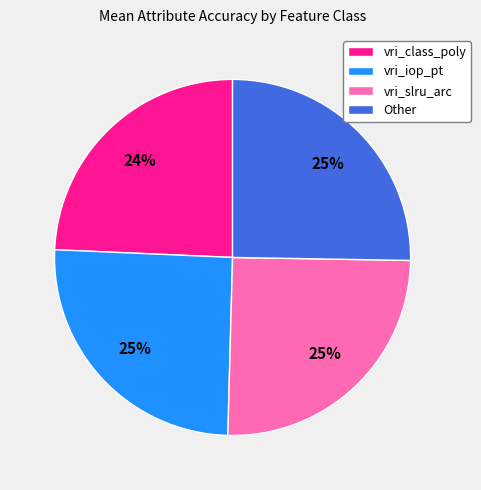

Is it true that Other is 35% of the pie?

False